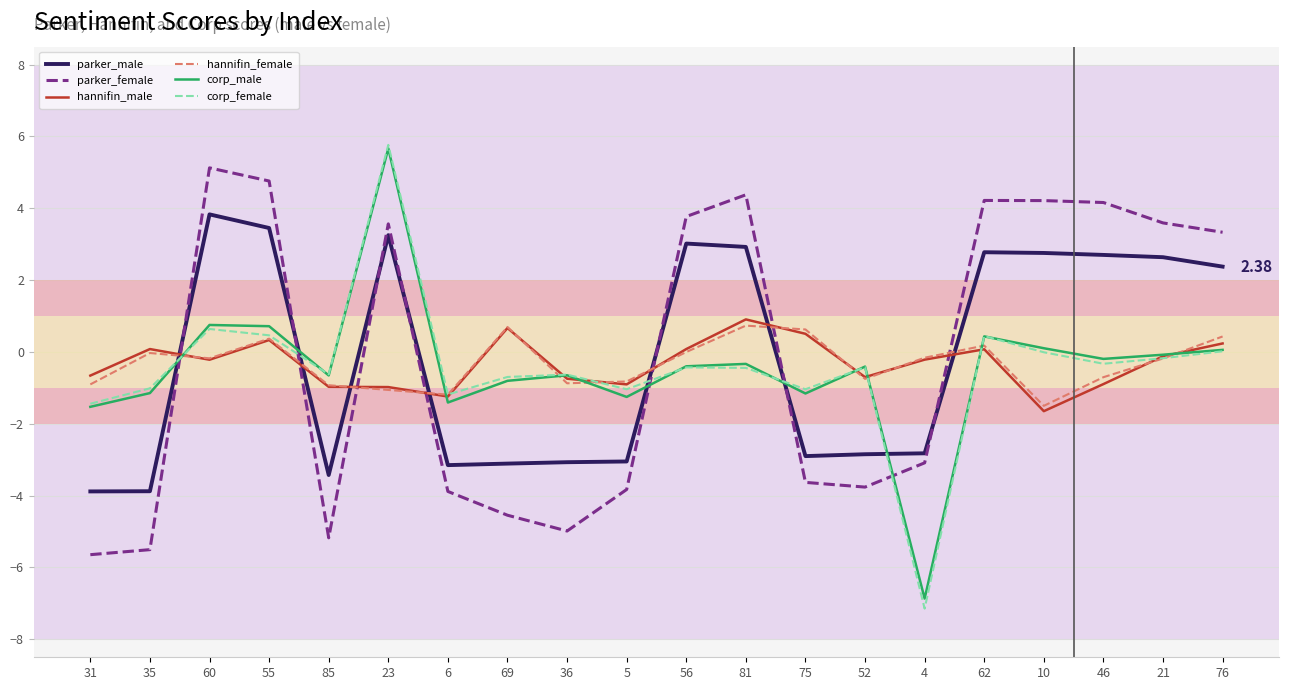

True or false: parker_male and corp_male intersect in this chart.

True